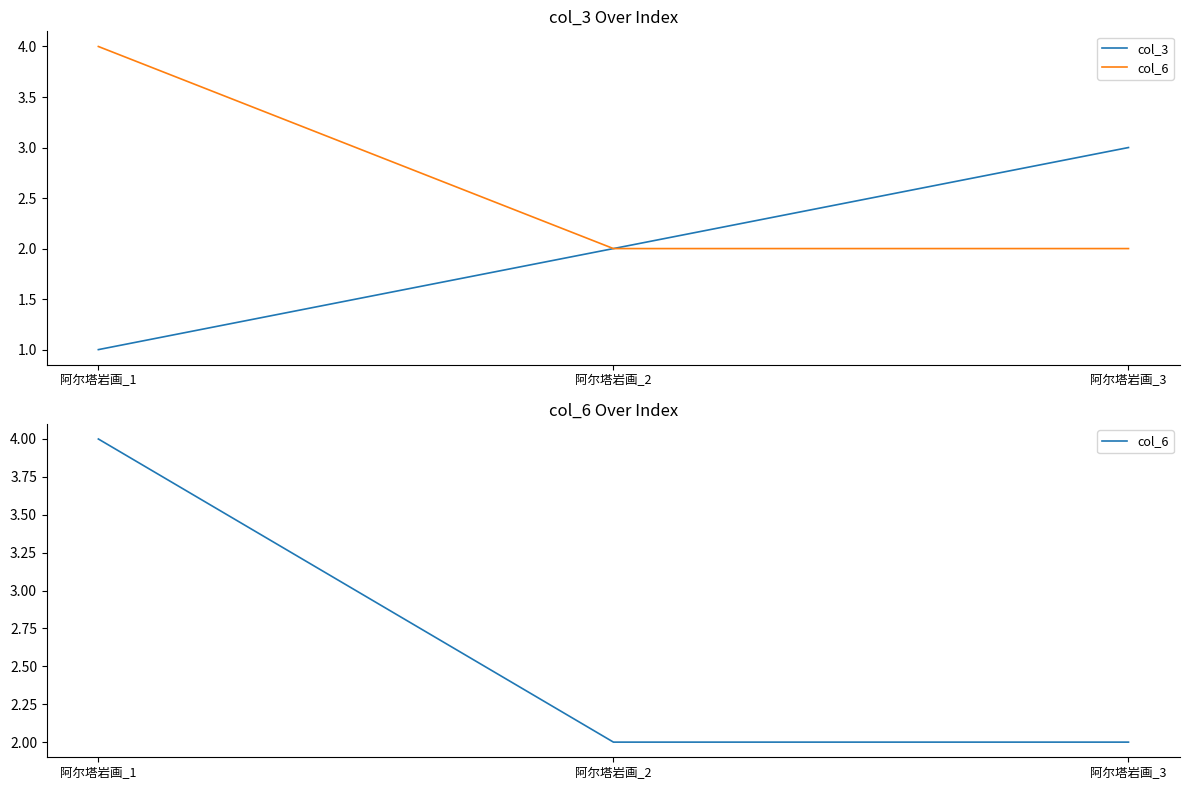

How many lines are shown in the chart?

2